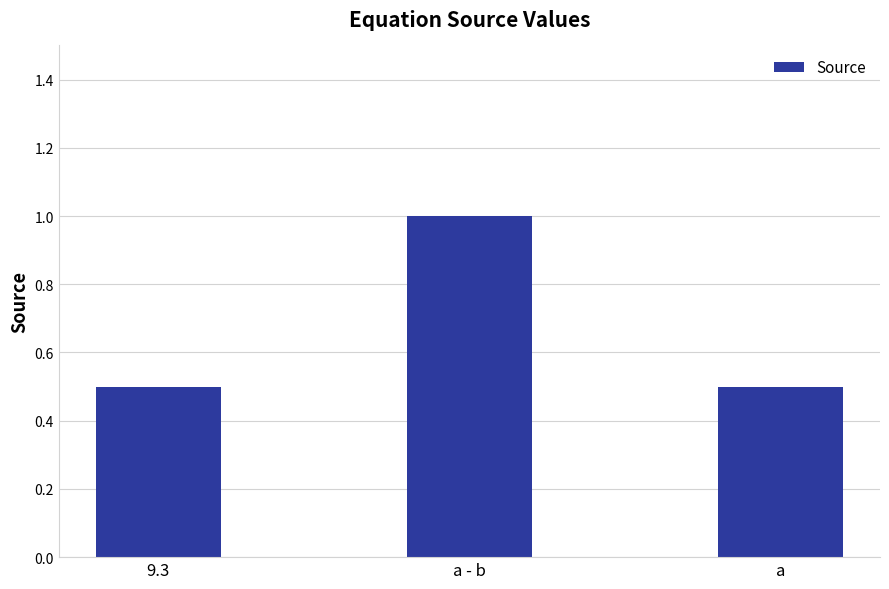

What is the change in value from a - b to a?

-0.5